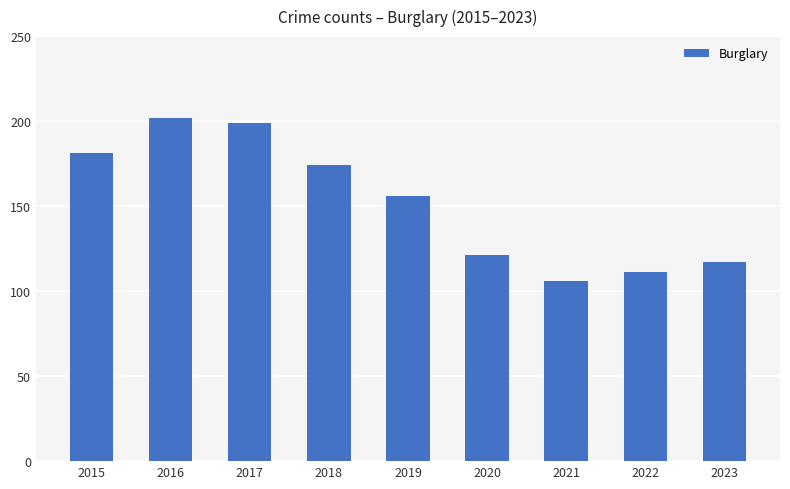

Is it true that the value at 2018 is 99?

False